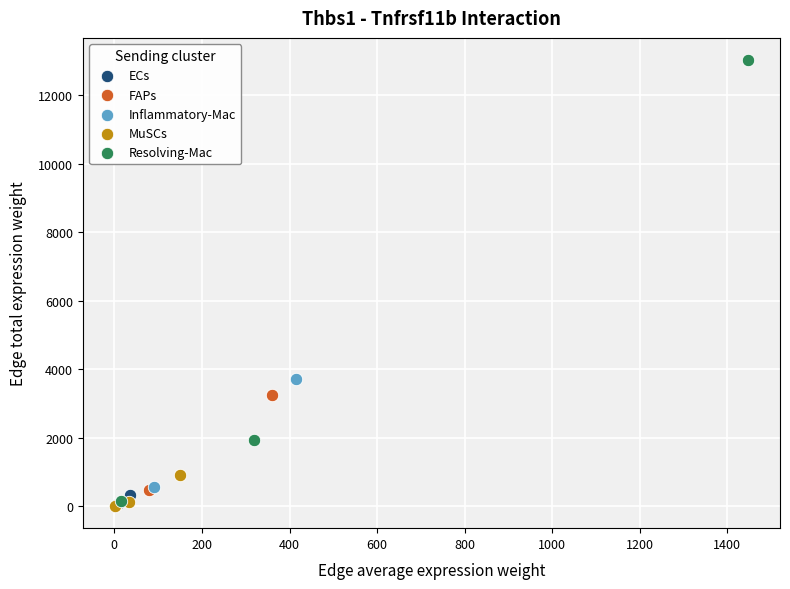

Which series has the largest Y range (max minus min)?

Resolving-Mac